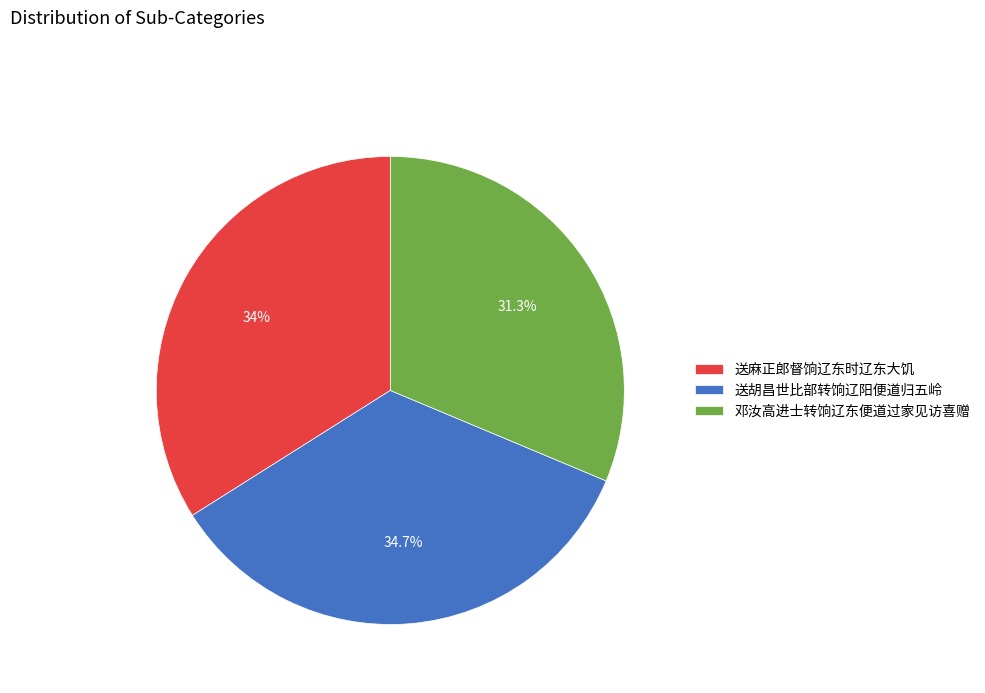

To the nearest percent, what portion does 邓汝高进士转饷辽东便道过家见访喜赠 represent?

31%